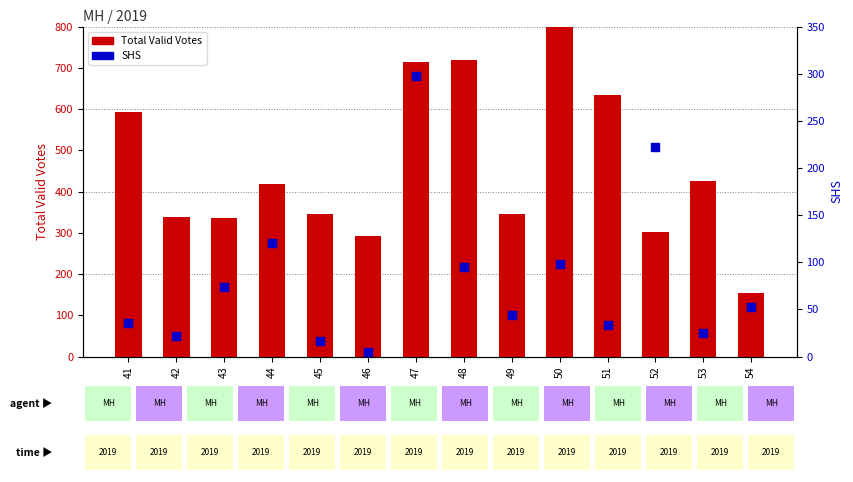

At how many categories does at least one series exceed 32?

14